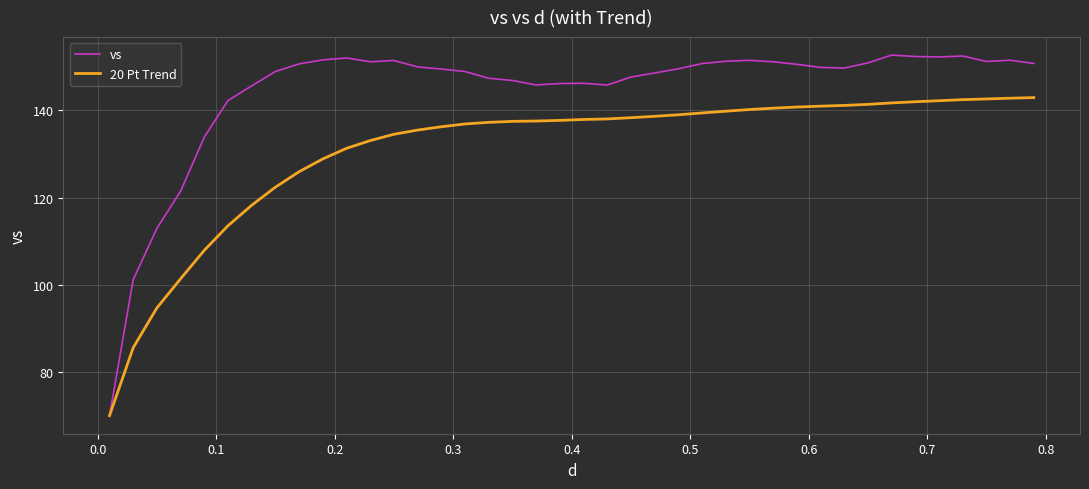

Rank the series by their maximum value, from lowest to highest.

20 Pt Trend, vs